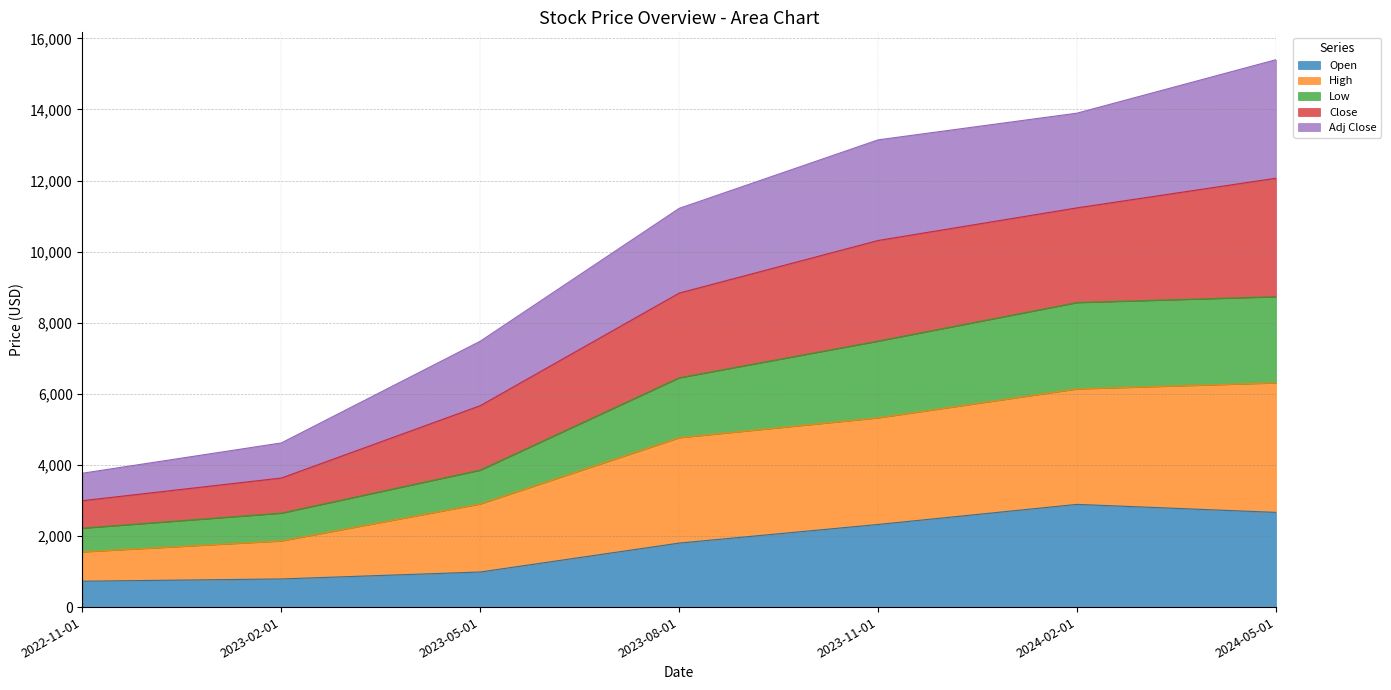

Between 2023-02-01 and 2024-05-01, which series saw the biggest shift?

High